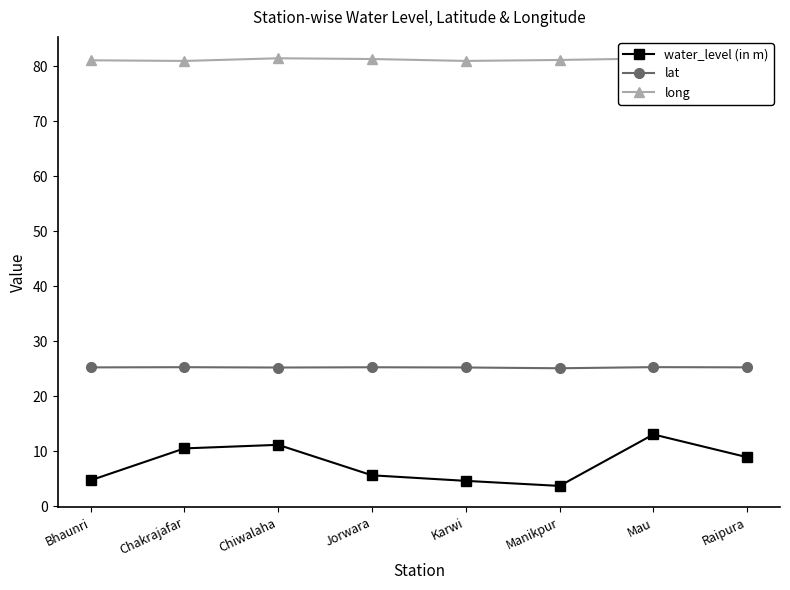

Read the water_level (in m) value at Chakrajafar.

10.5